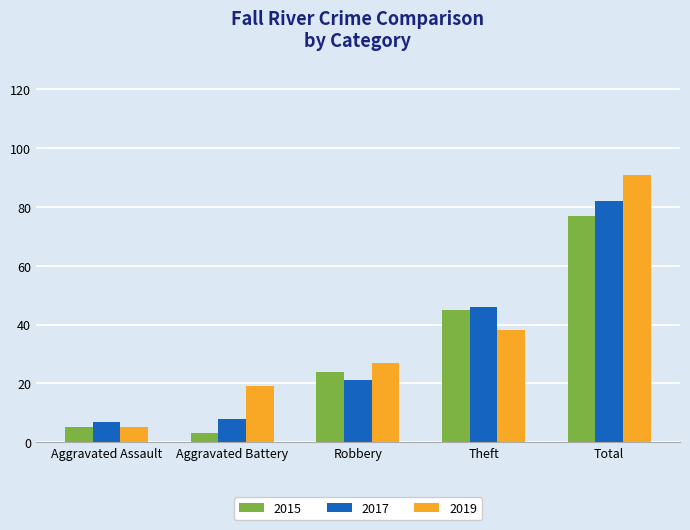

Which series has the largest total across all categories?

2019